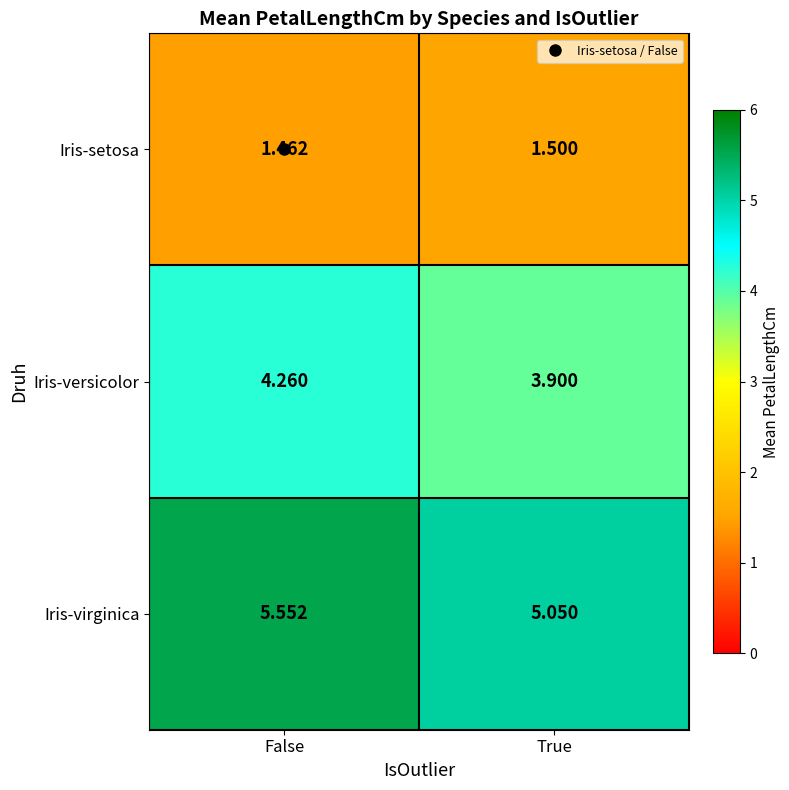

Which series has the widest spread of values?

Iris-virginica